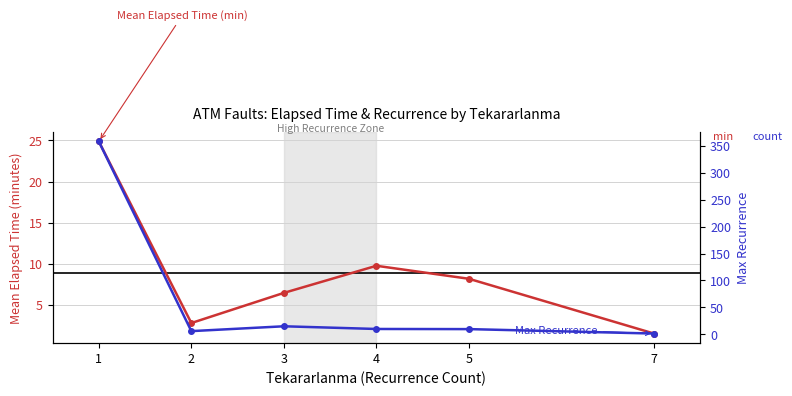

Which has a higher value, 5 or 2?

5